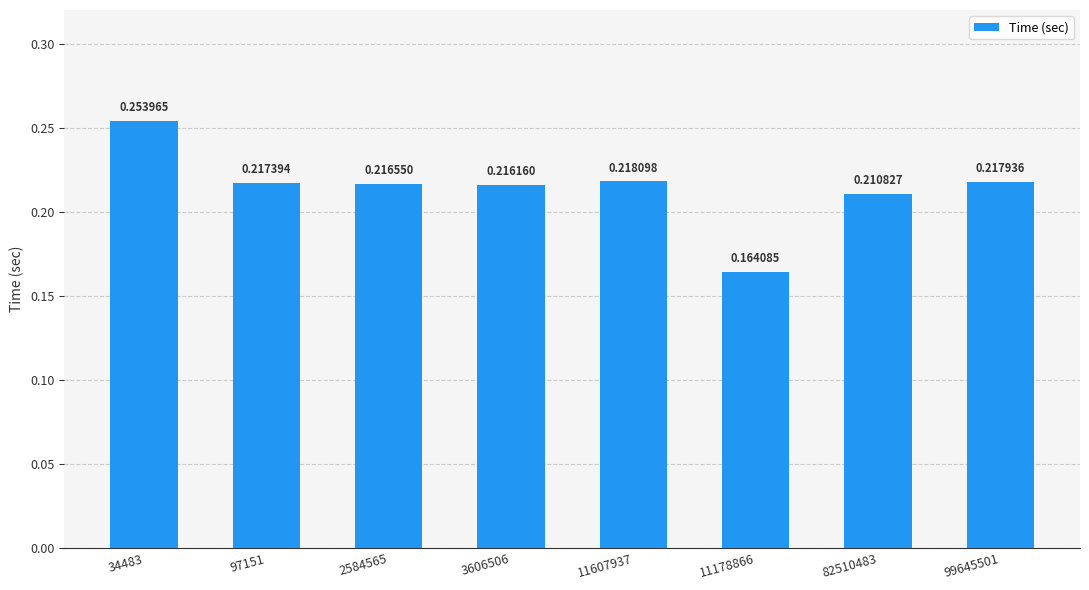

What is the sum of all values?

1.7